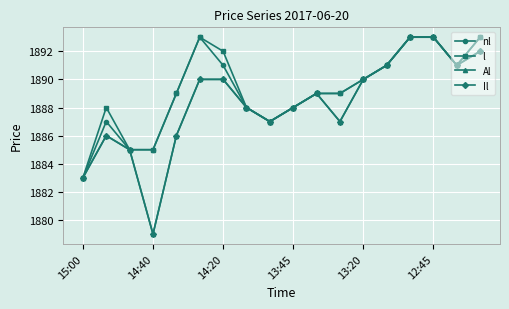

Does the chart have visible grid lines?

Yes